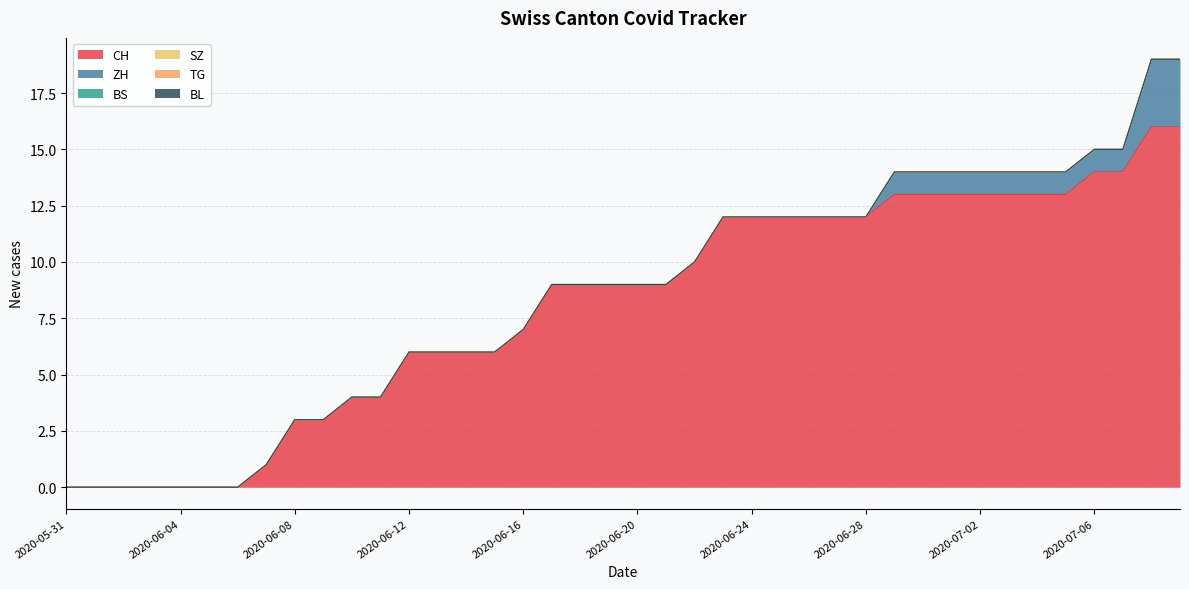

What are all the series names shown in the legend?

CH, ZH, BS, SZ, TG, BL